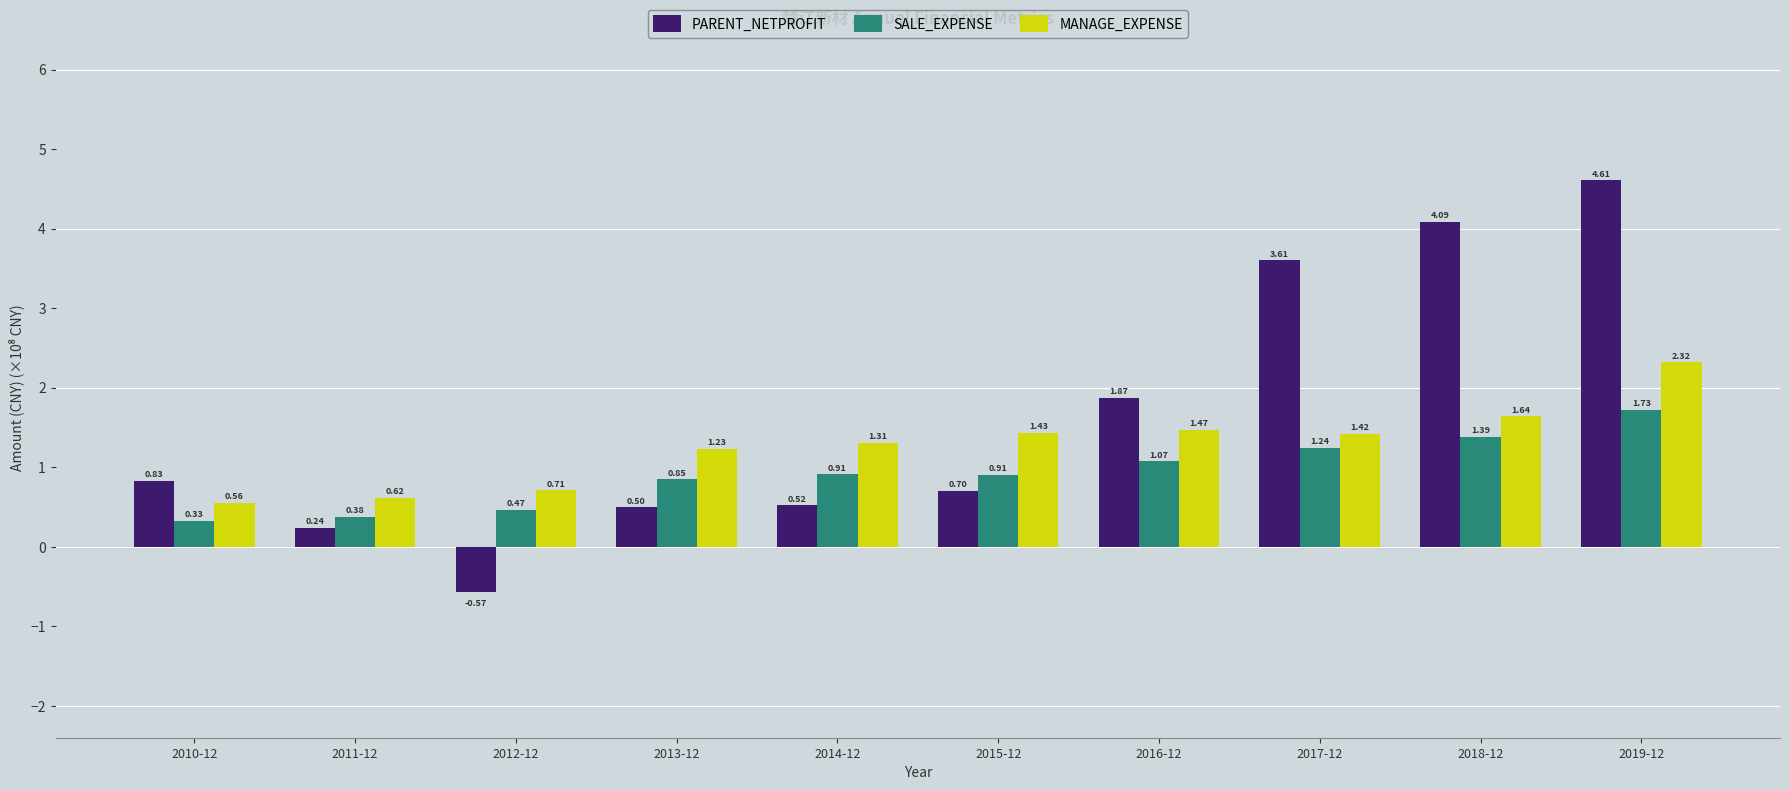

Does the chart contain any negative values?

Yes